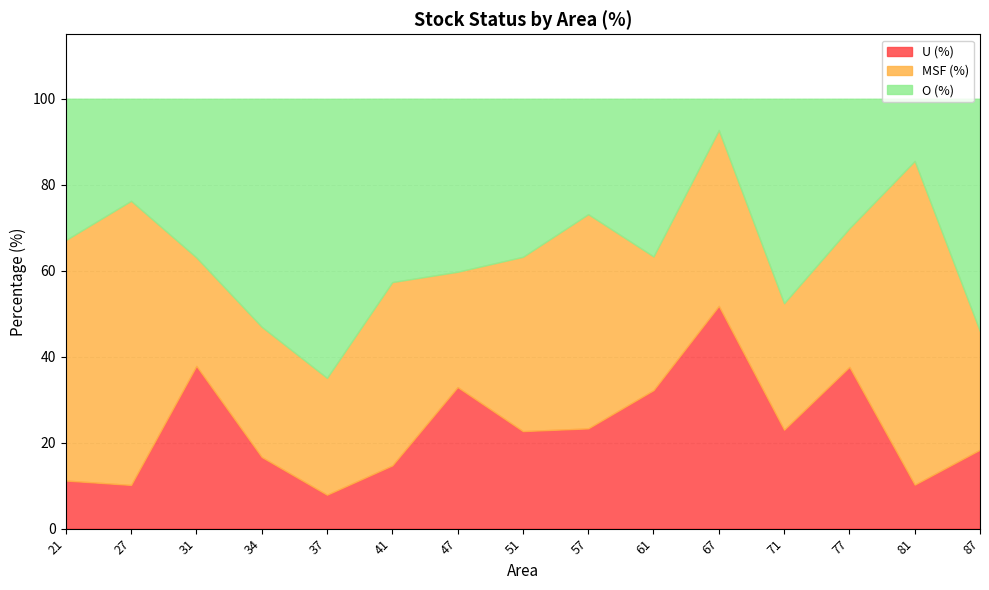

At which category does the chart reach its peak across all series?

81